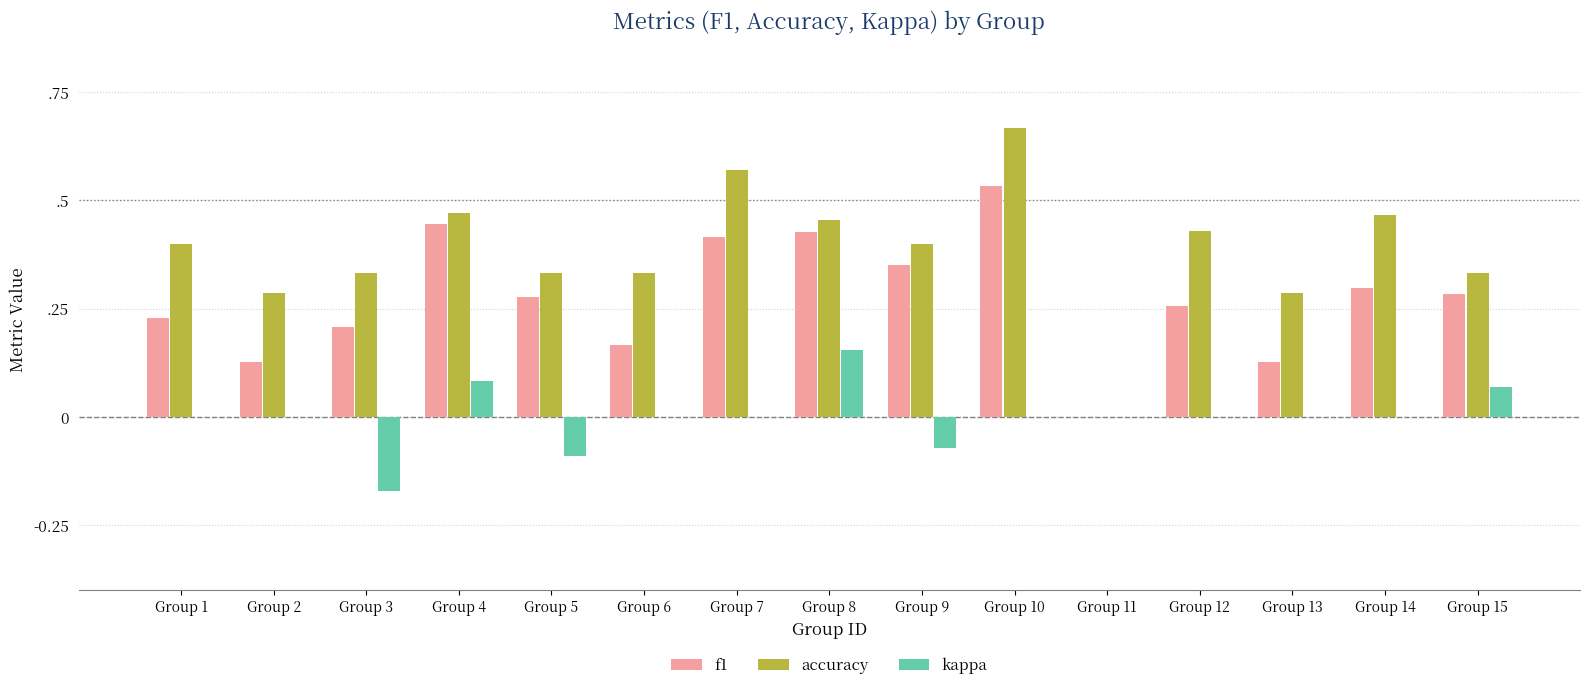

Does the chart contain stacked bars?

No